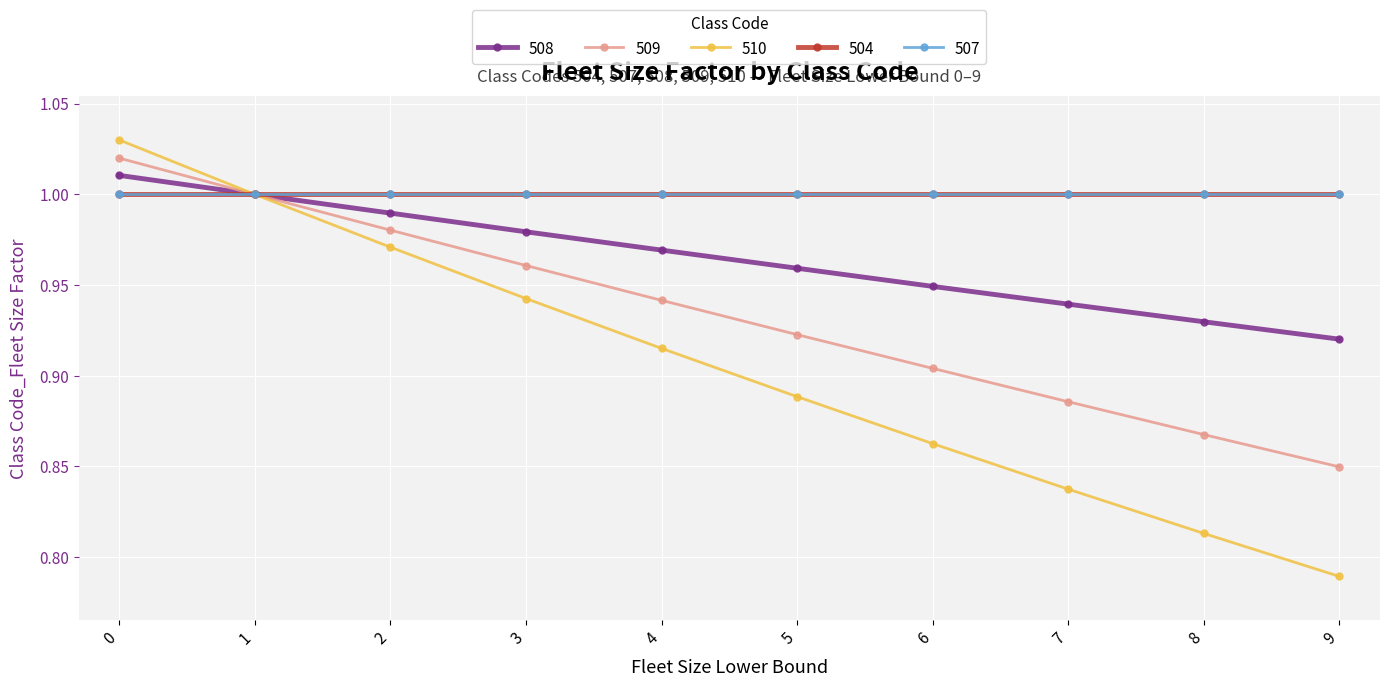

Does the chart have visible grid lines?

Yes